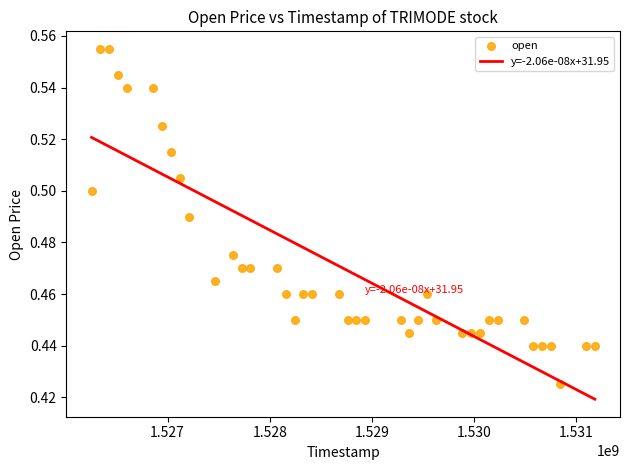

What is the range of X values (max minus min)?

4924800.0